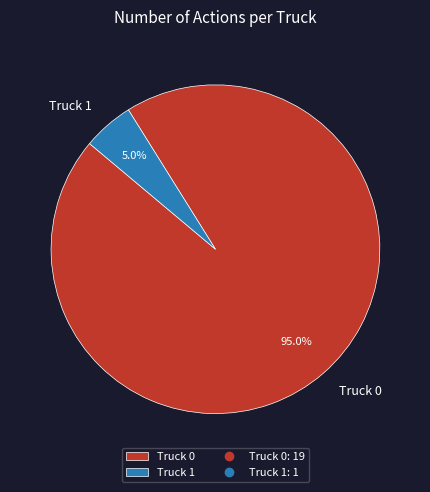

Is there a majority slice in this chart?

Yes